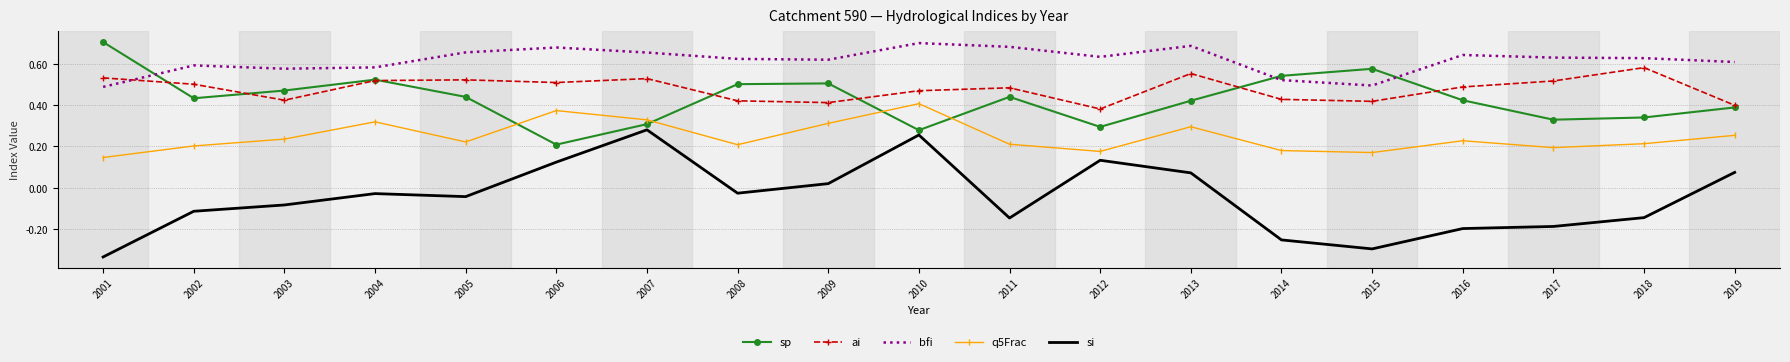

What are all the series names shown in the legend?

sp, ai, bfi, q5Frac, si